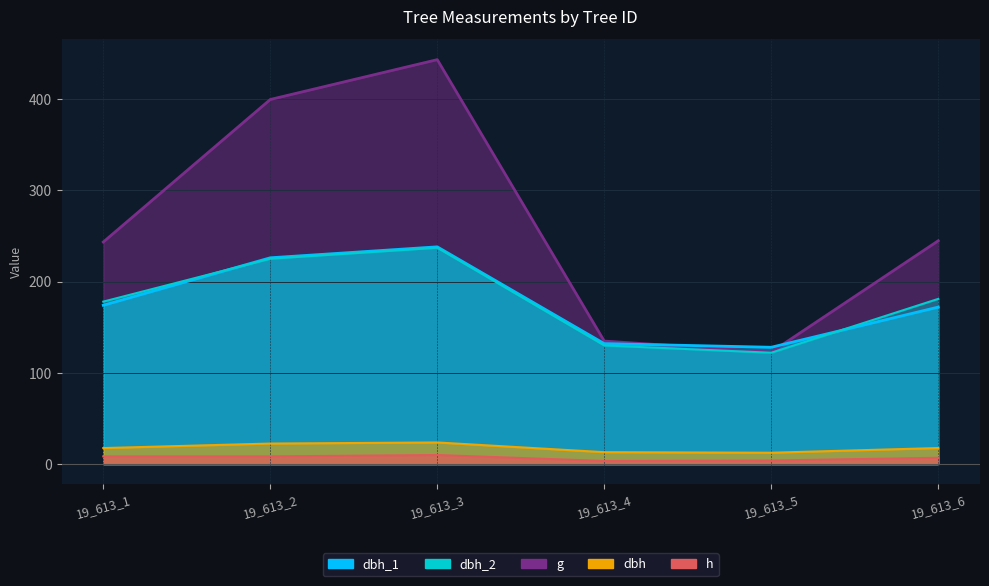

What is the difference between the maximum and minimum values in the dbh_1 series?

110.0